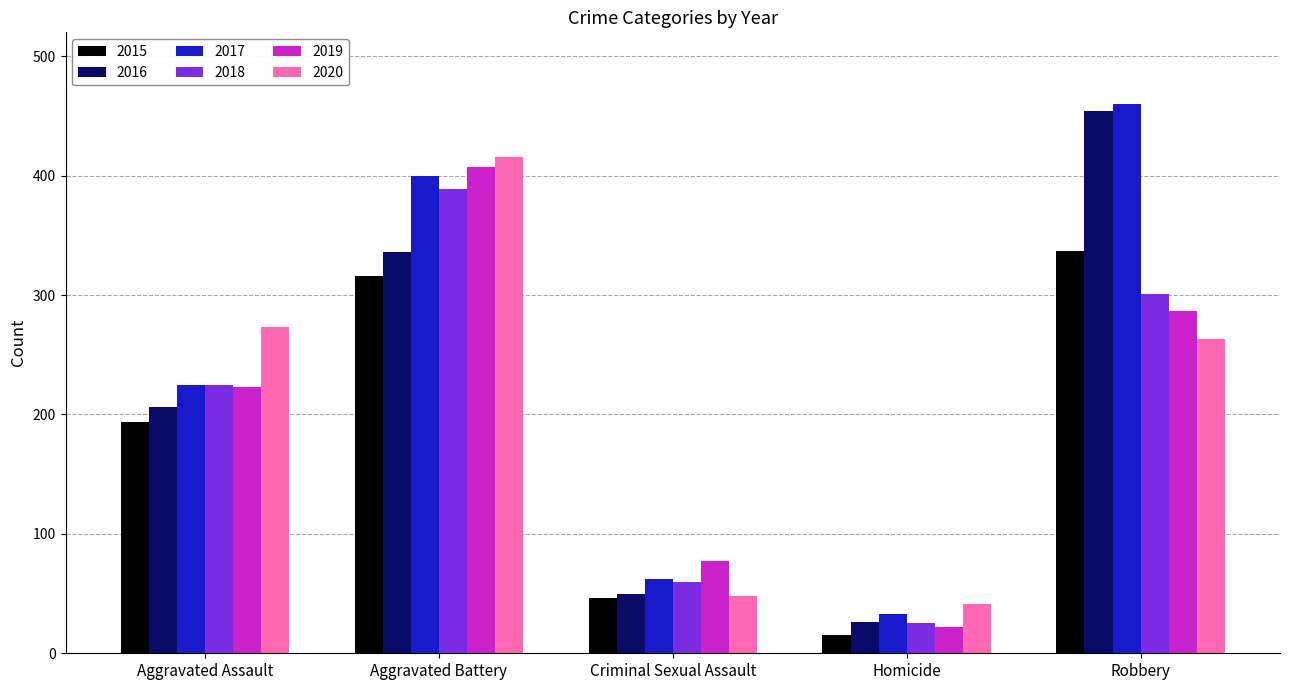

How many bars are there in each group?

6